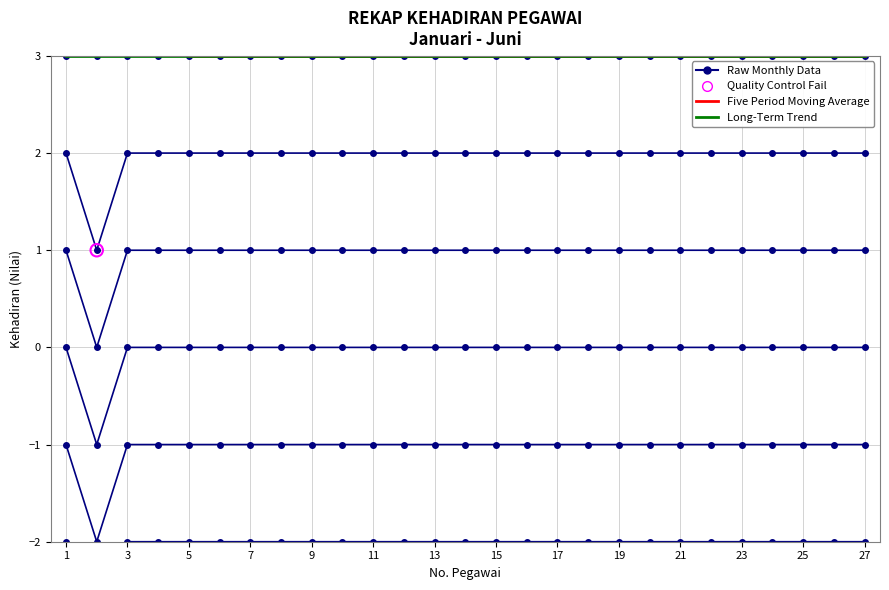

At which category is the sum across all series the highest?

1